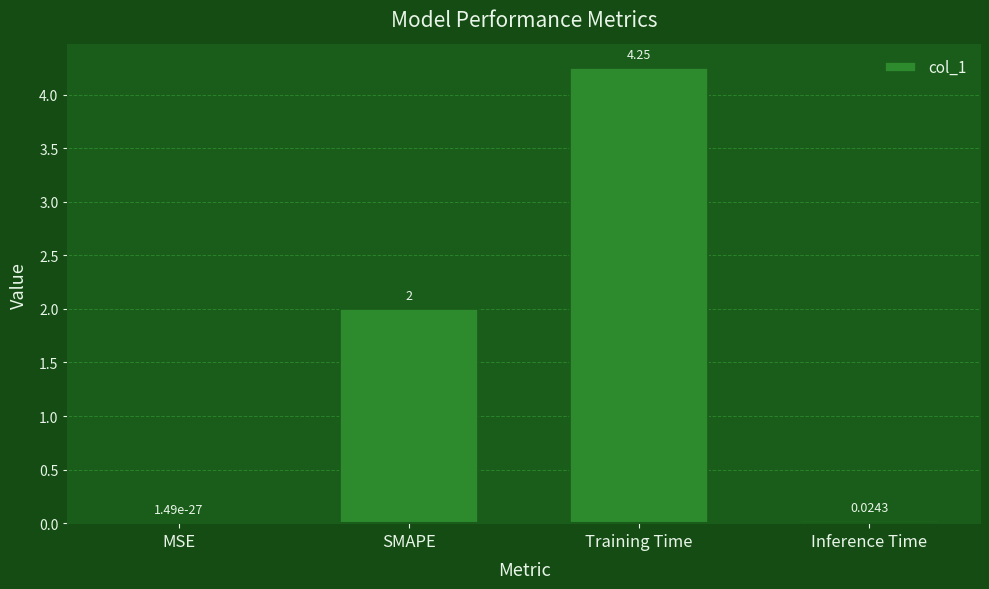

What is the average value?

1.6